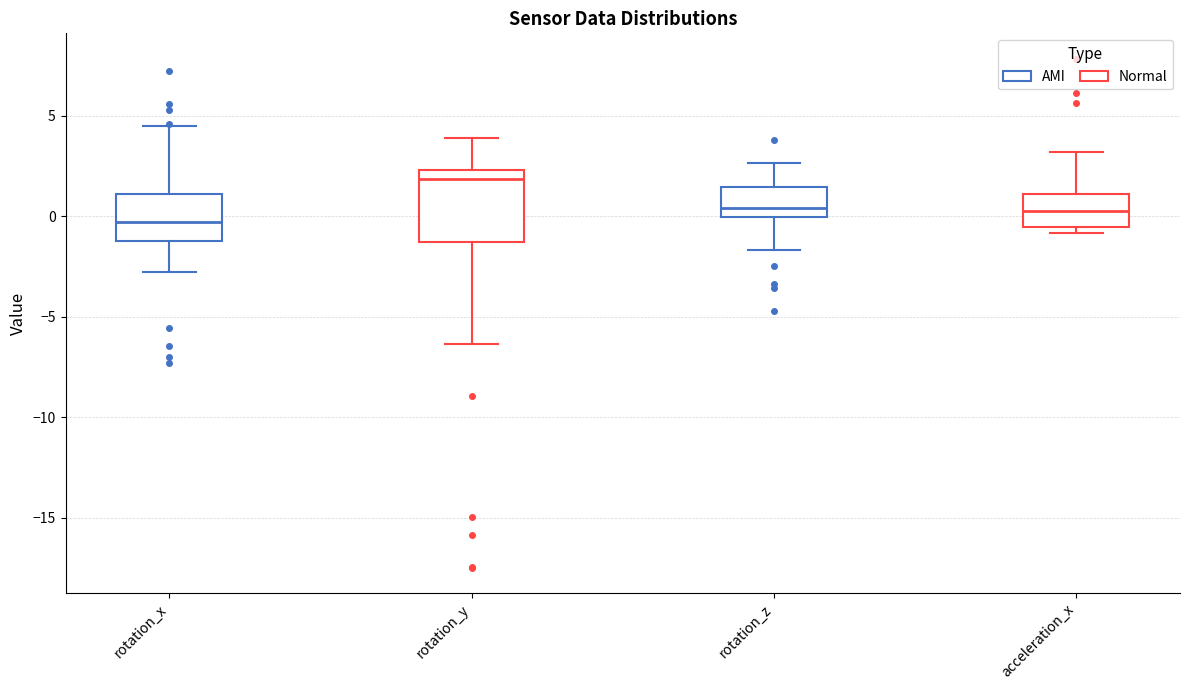

Which box's median line is the lowest?

rotation_x